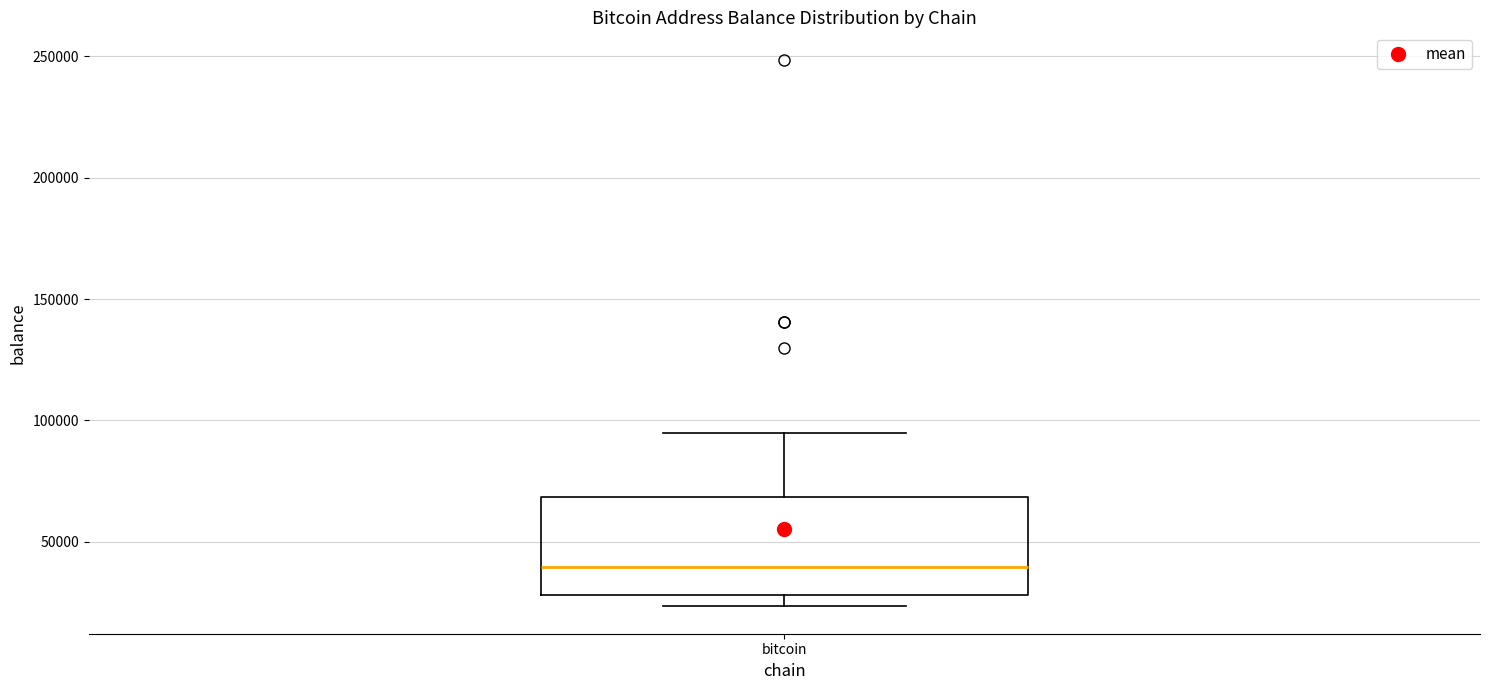

Transcribe this box plot: give where the median line is, the range the box spans, and where the two whiskers end, as read against the y-axis. The values are not printed on the chart, so give them approximately, as read against the axis.

median 40000, box 30000 to 70000, whiskers 25000 to 95000